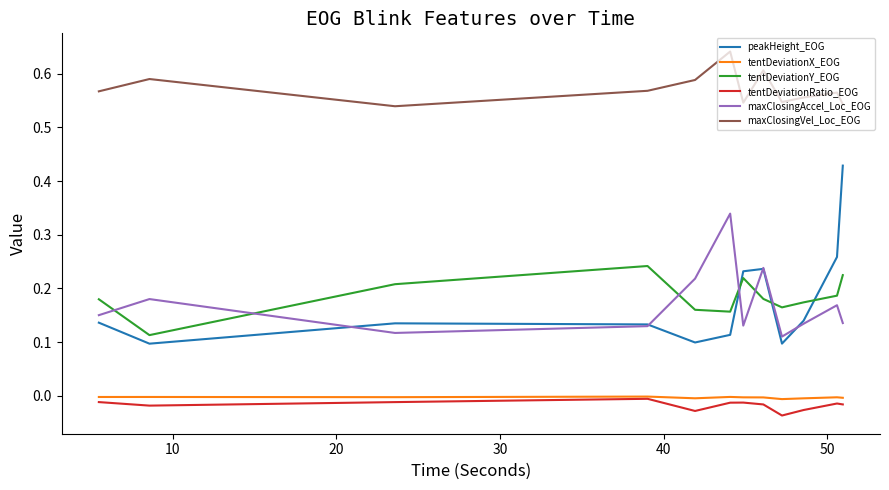

Which series has the largest total across all categories?

maxClosingVel_Loc_EOG